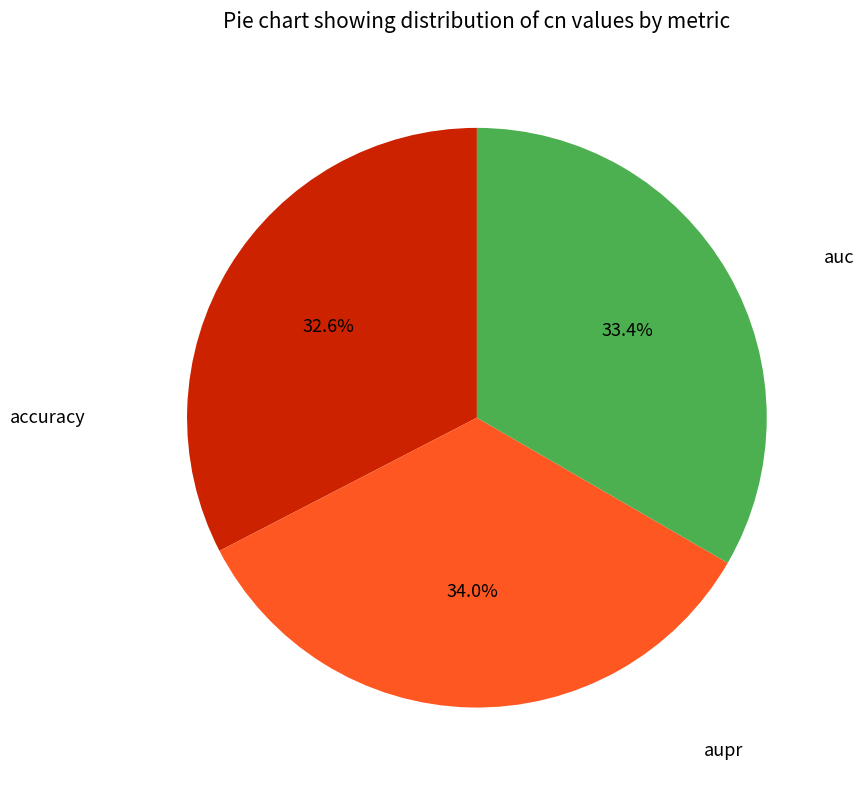

Is there any slice that represents more than half of the pie?

No